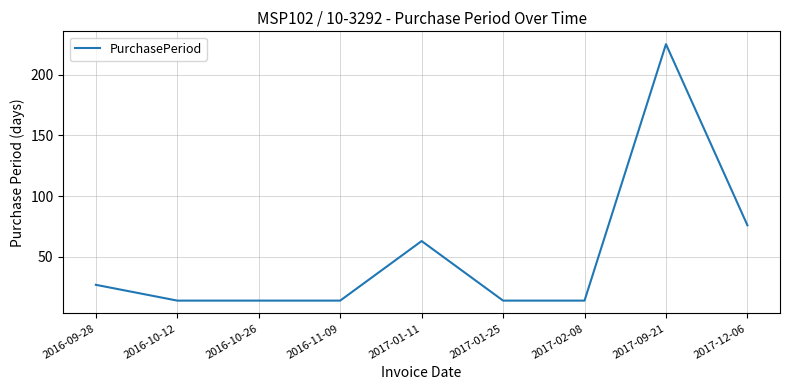

How many lines are shown in the chart?

1